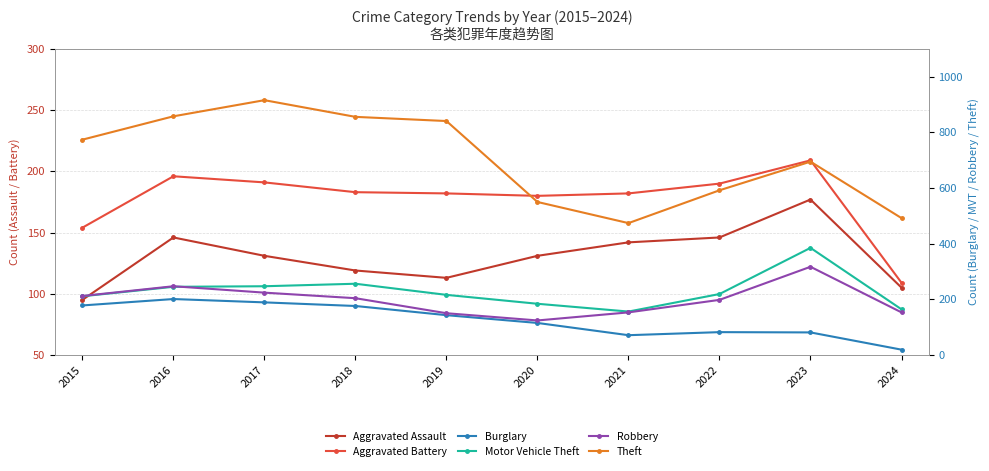

Between which two adjacent categories do Motor Vehicle Theft and Aggravated Battery first intersect?

2020 and 2021